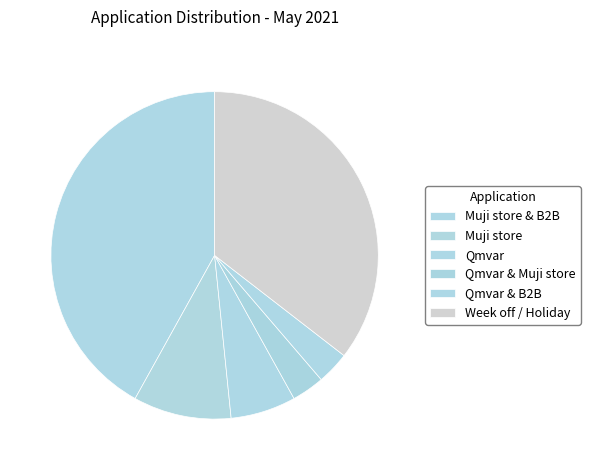

What is the change in value from Muji store & B2B to Muji store?

-12